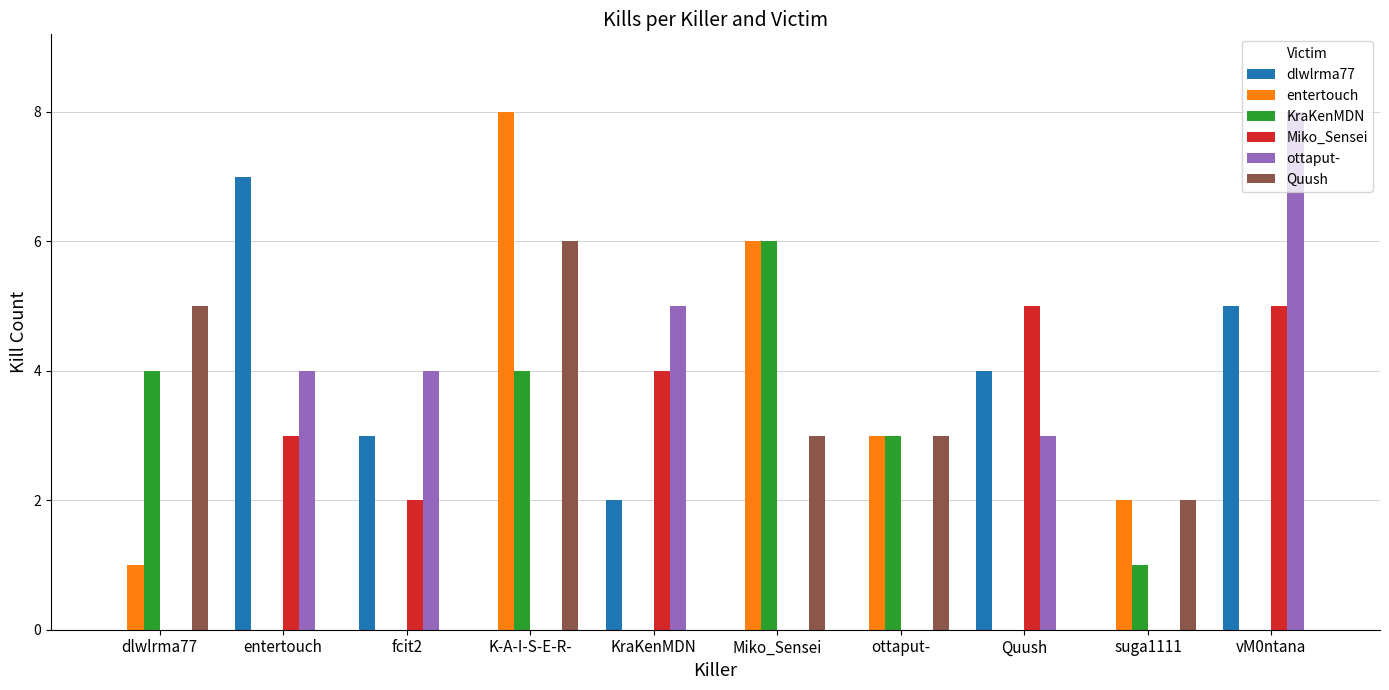

What is the difference between the dlwlrma77 values at KraKenMDN and ottaput-?

2